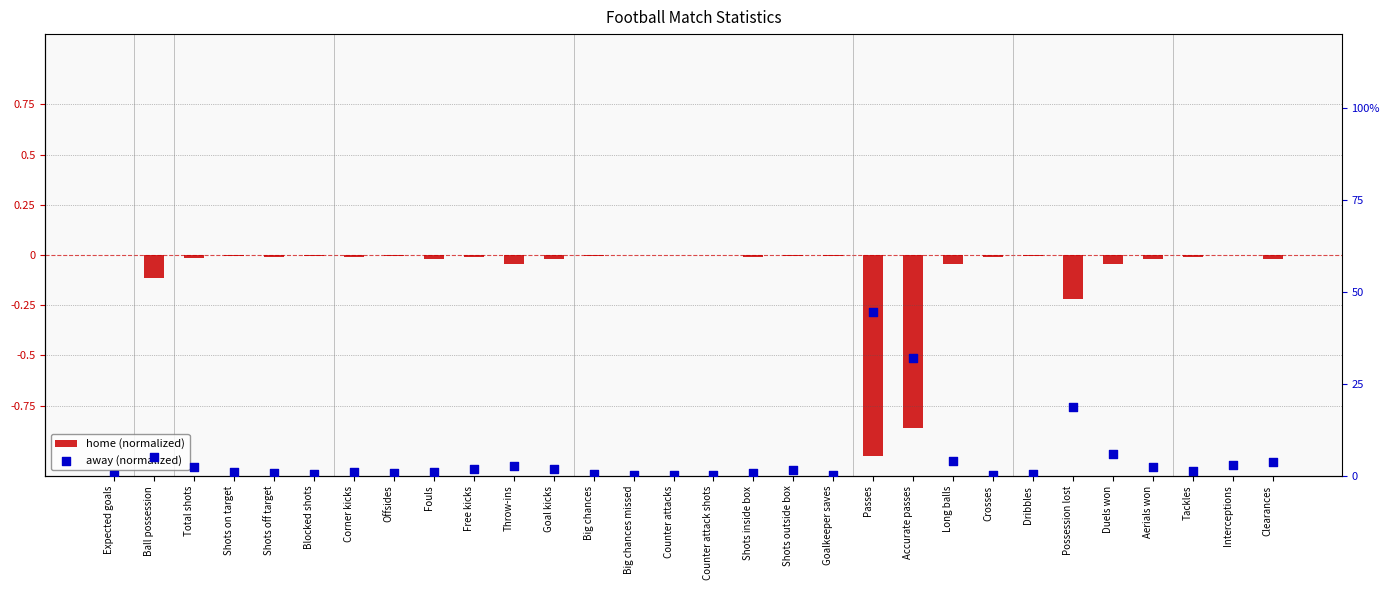

Which series has the largest Y range (max minus min)?

home (normalized)